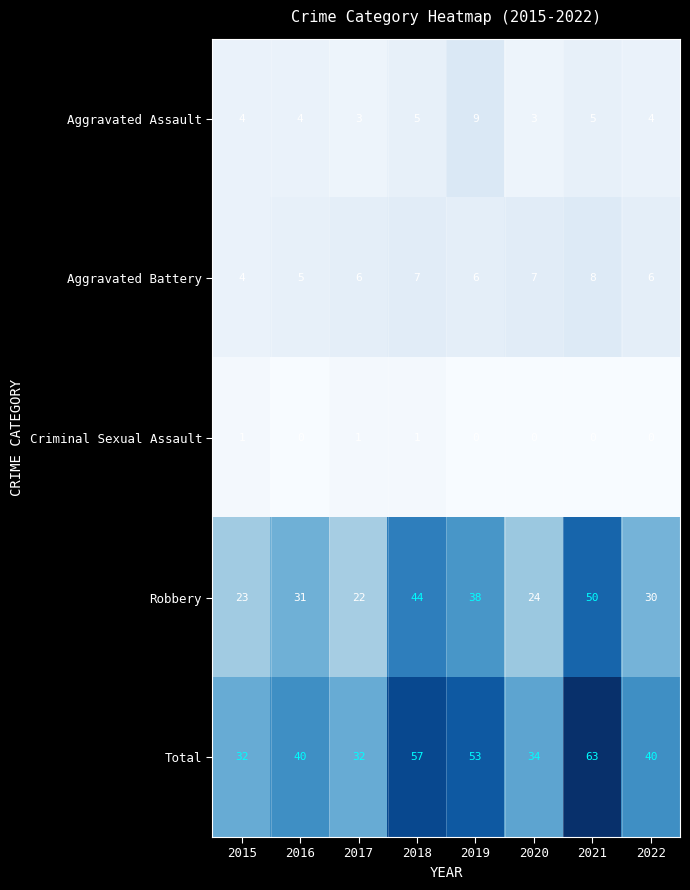

The Aggravated Battery series shows 7 at 2015. True or false?

False